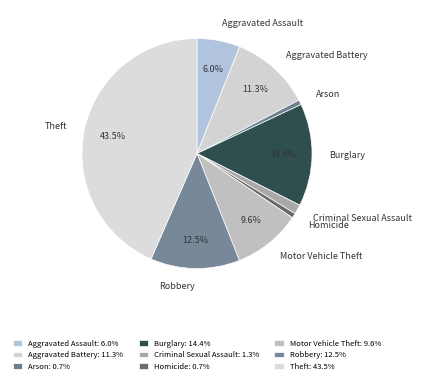

Does Motor Vehicle Theft represent more than half of the total?

No